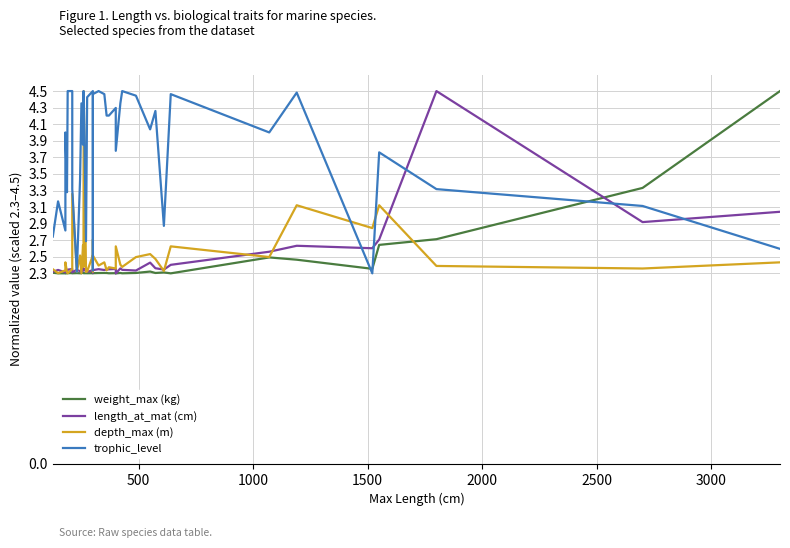

True or false: weight_max (kg) has a value of 4.1 at 2500.

False